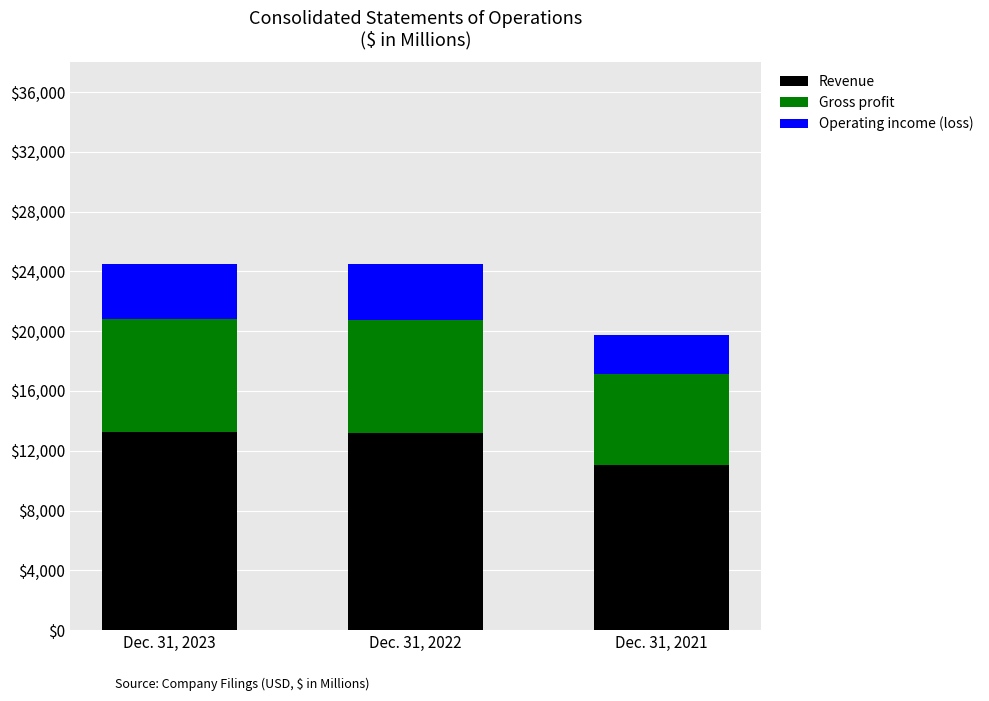

What is the maximum value for Revenue?

13276